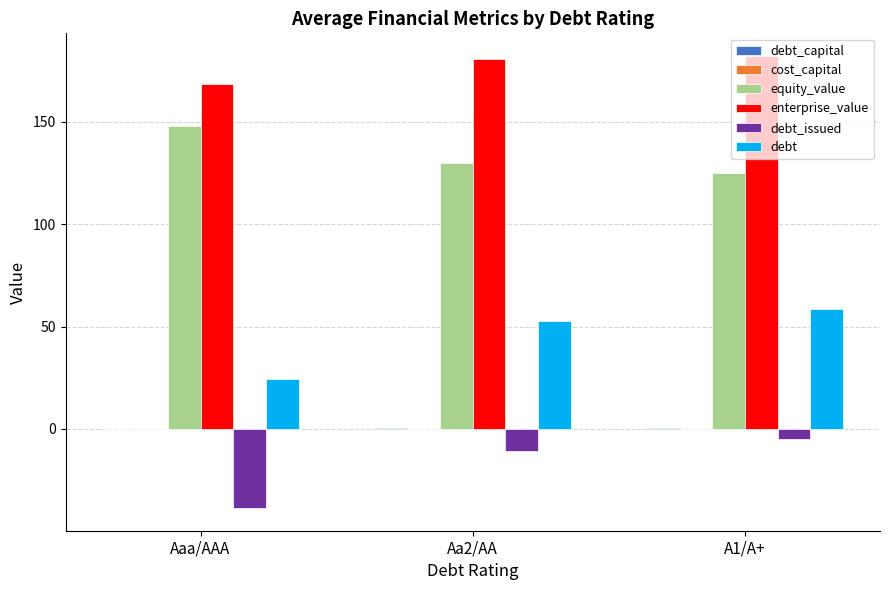

Which series has the largest total across all categories?

enterprise_value